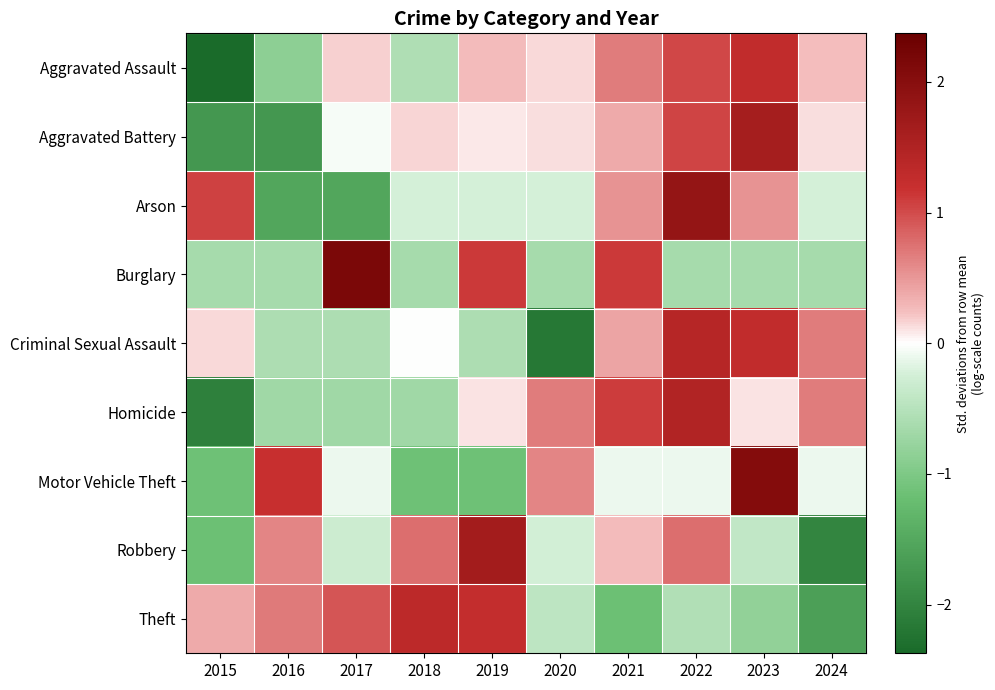

Reading right to left, extract all data points from this chart.

Aggravated Assault: 2024=0.2	2023=1.3	2022=1.0	2021=0.7	2020=0.1	2019=0.3	2018=-0.6	2017=0.2	2016=-0.9	2015=-2.4
Aggravated Battery: 2024=0.1	2023=1.6	2022=1.0	2021=0.4	2020=0.1	2019=0.1	2018=0.2	2017=-0.0	2016=-1.7	2015=-1.7
Arson: 2024=-0.2	2023=0.5	2022=1.8	2021=0.5	2020=-0.2	2019=-0.2	2018=-0.2	2017=-1.5	2016=-1.5	2015=1.1
Burglary: 2024=-0.6	2023=-0.6	2022=-0.6	2021=1.1	2020=-0.6	2019=1.1	2018=-0.6	2017=2.2	2016=-0.6	2015=-0.6
Criminal Sexual Assault: 2024=0.7	2023=1.3	2022=1.4	2021=0.4	2020=-2.2	2019=-0.6	2018=-0.0	2017=-0.6	2016=-0.6	2015=0.1
Homicide: 2024=0.7	2023=0.1	2022=1.5	2021=1.1	2020=0.7	2019=0.1	2018=-0.7	2017=-0.7	2016=-0.7	2015=-2.1
Motor Vehicle Theft: 2024=-0.1	2023=2.1	2022=-0.1	2021=-0.1	2020=0.6	2019=-1.1	2018=-1.1	2017=-0.1	2016=1.2	2015=-1.1
Robbery: 2024=-2.0	2023=-0.4	2022=0.8	2021=0.3	2020=-0.2	2019=1.7	2018=0.8	2017=-0.3	2016=0.6	2015=-1.2
Theft: 2024=-1.6	2023=-0.8	2022=-0.5	2021=-1.2	2020=-0.4	2019=1.2	2018=1.3	2017=0.9	2016=0.7	2015=0.4